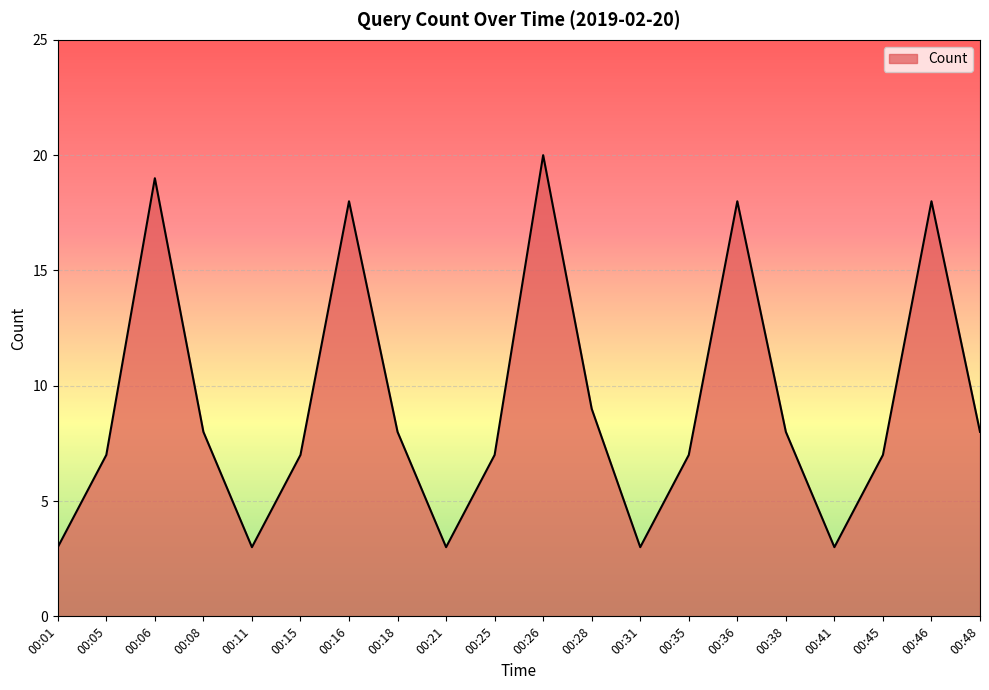

Where is the first local maximum?

00:06